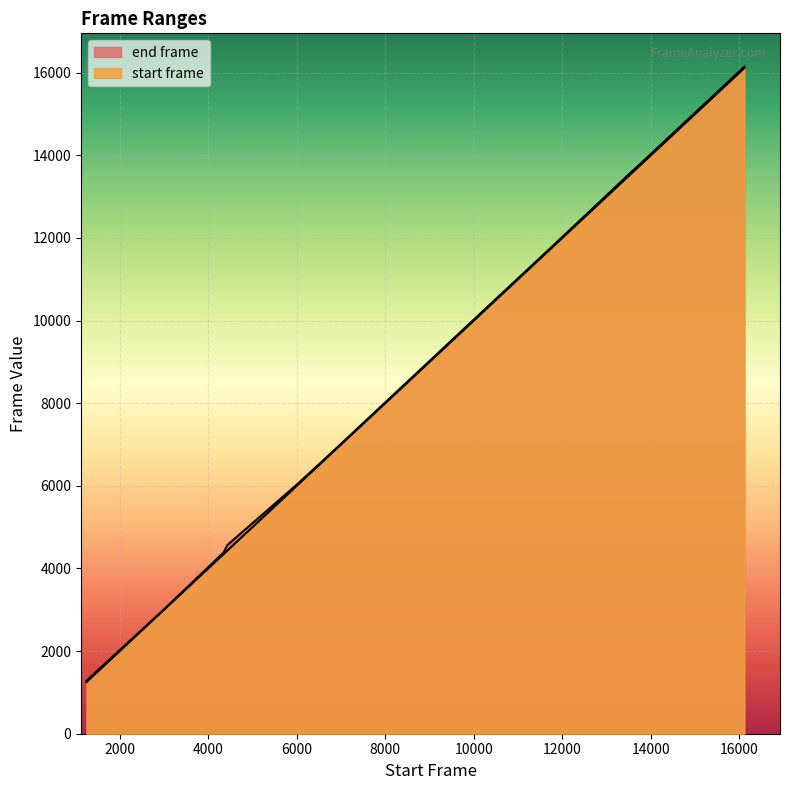

List the labels in order of start frame value, largest first.

16113, 13718, 13582, 11756, 9579, 6740, 6007, 4433, 4348, 3009, 1251